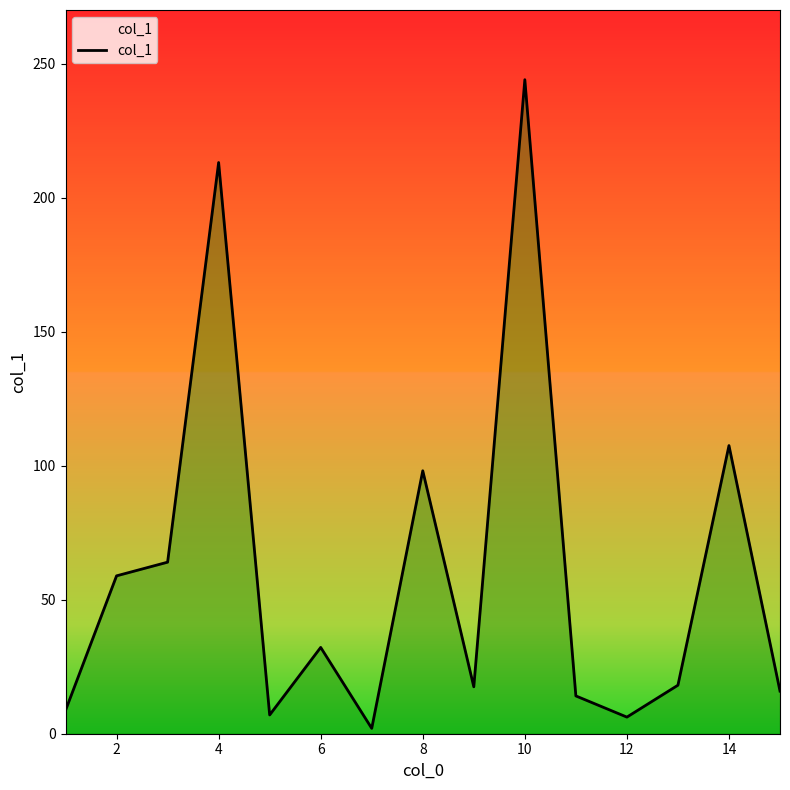

What is the maximum value shown in the chart?

244.0